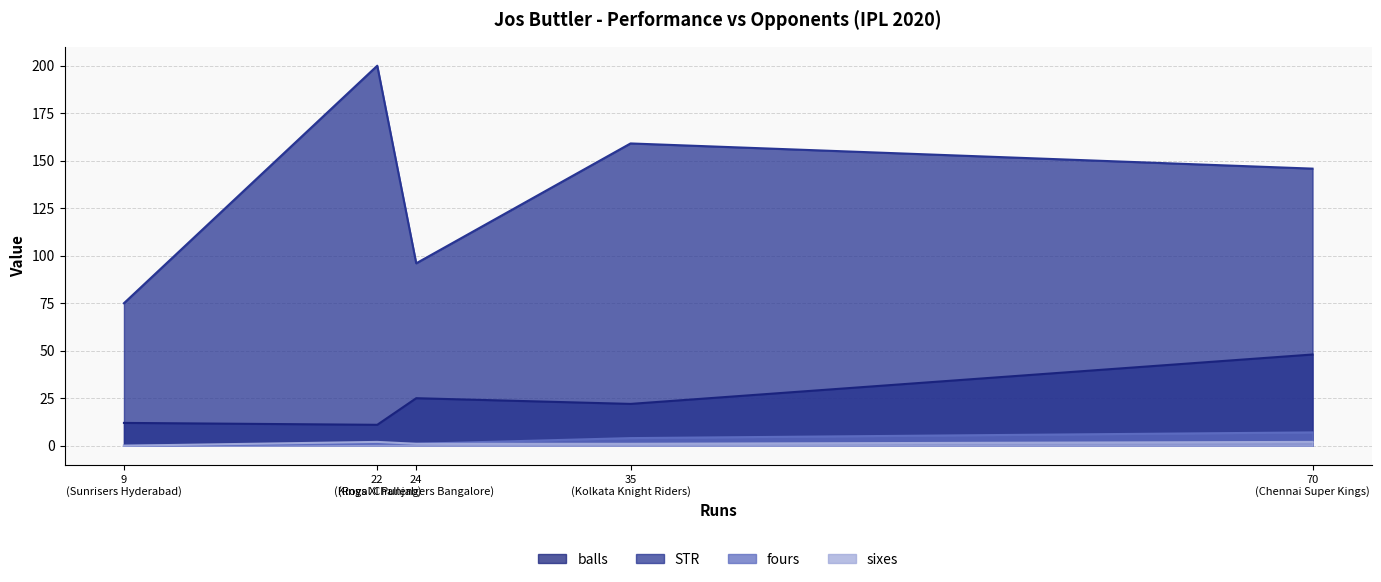

At how many categories does at least one series exceed 121?

3